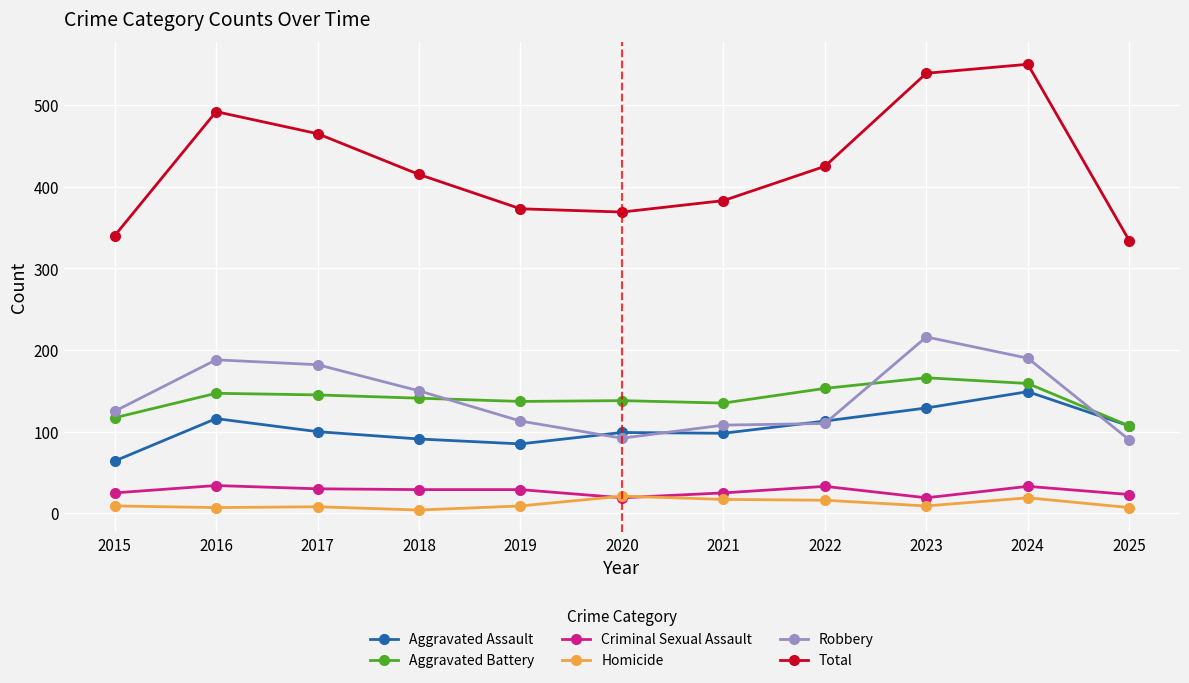

What is the value of the Criminal Sexual Assault point at the 4th from the left?

29